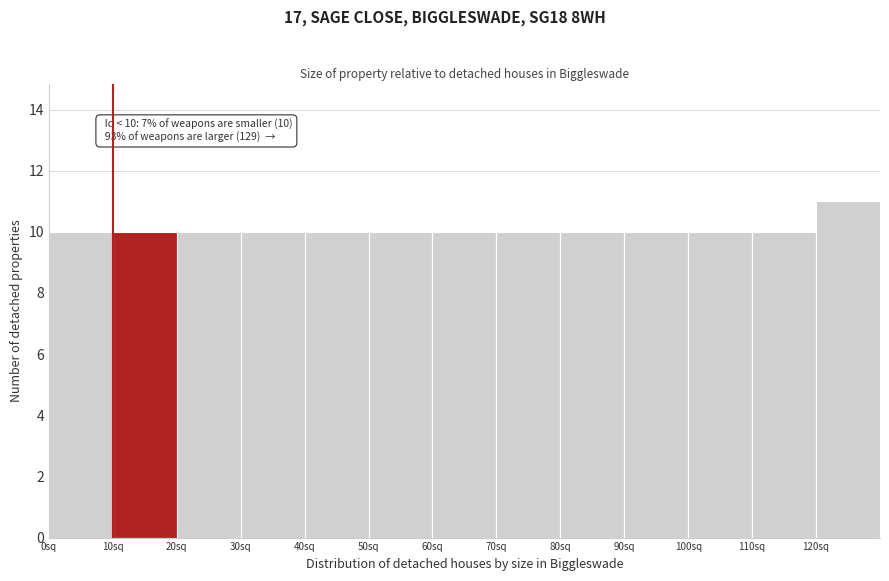

Over which range of the x-axis is the bar tallest?

120 to 130